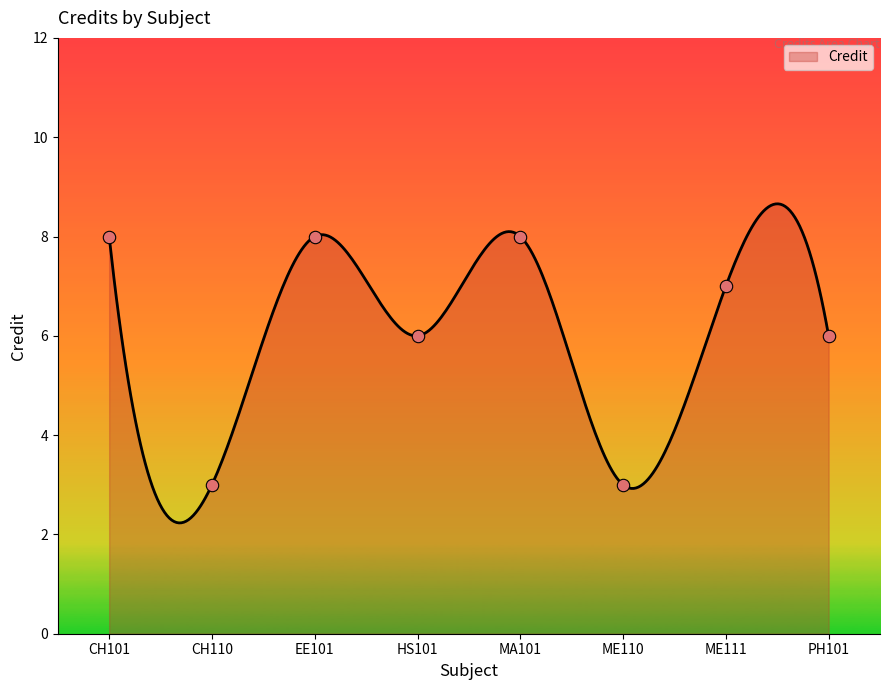

Which has a higher value, EE101 or CH110?

EE101